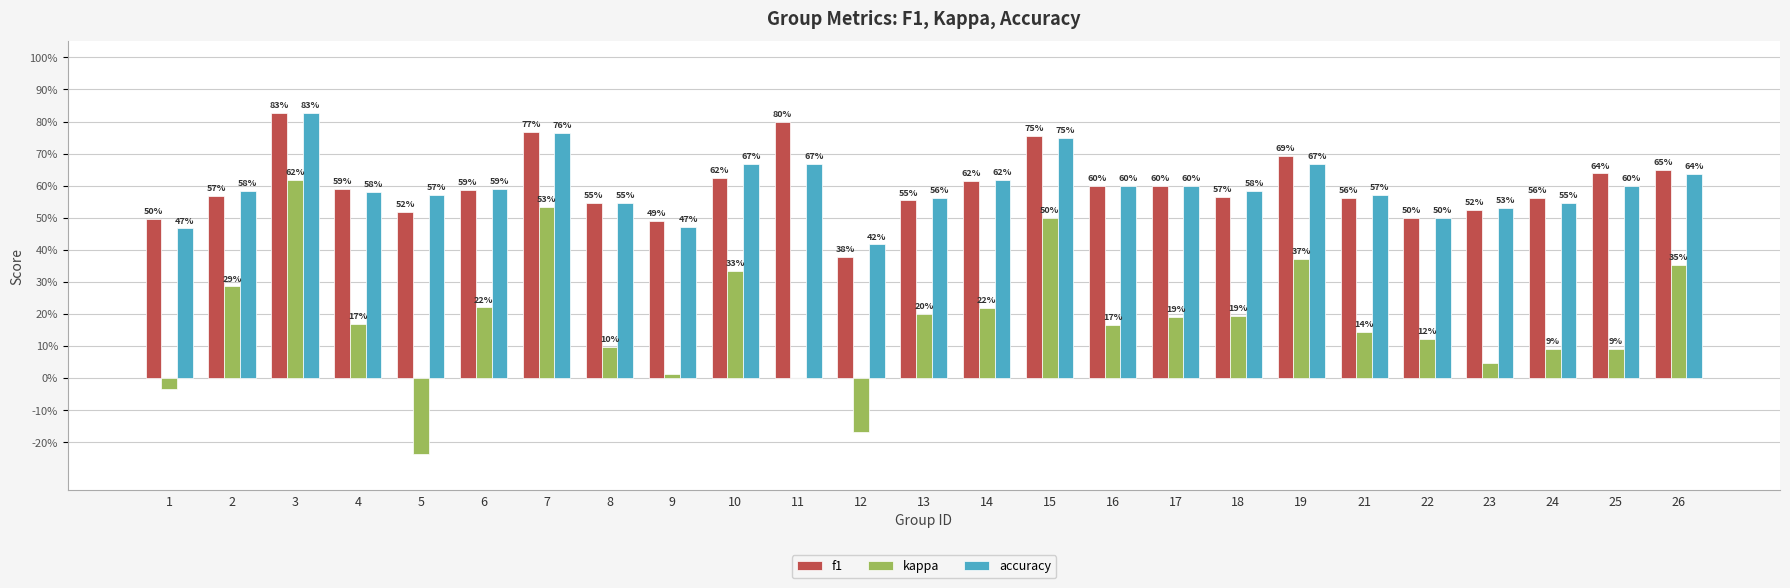

What are all the series names shown in the legend?

f1, kappa, accuracy